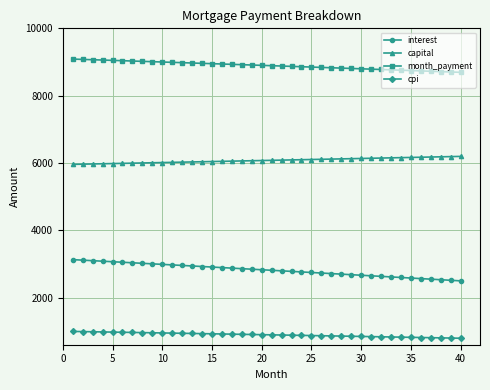

Which series has the largest range (max minus min)?

interest